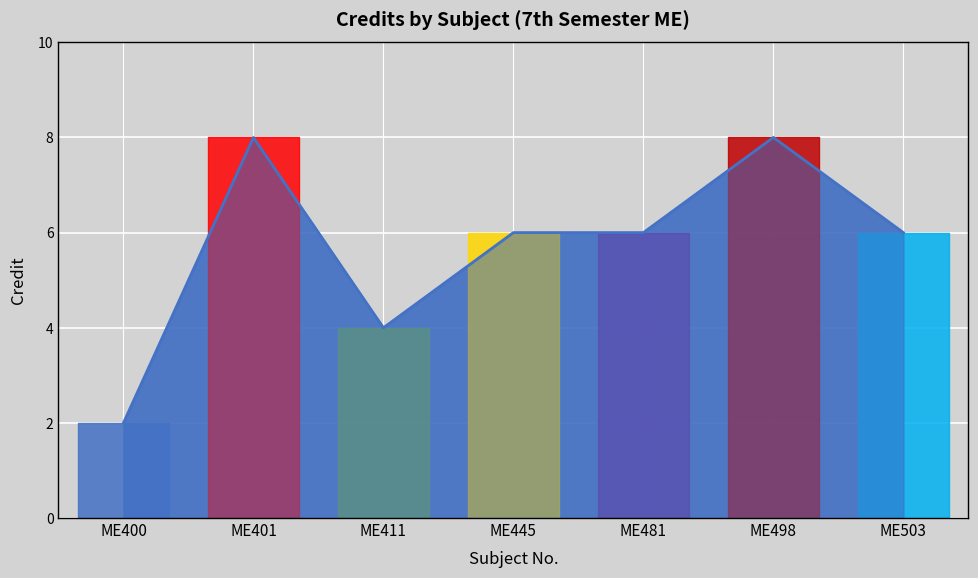

What is the value of the 7th point from the left?

6